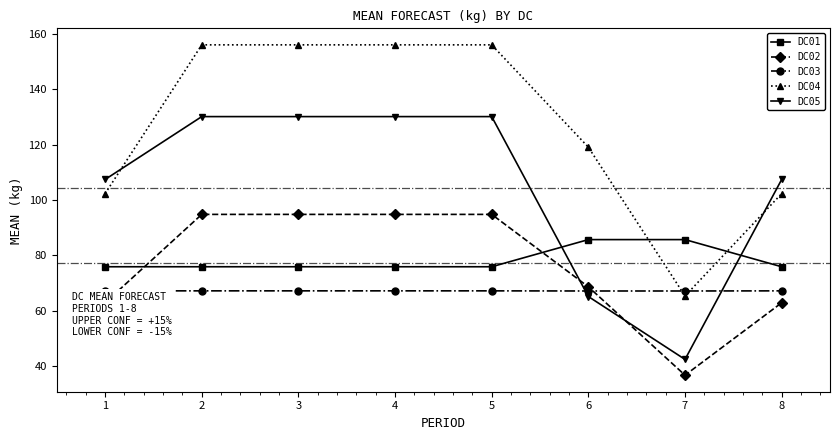

What is the value of the DC03 point at the 5th from the left?

67.2